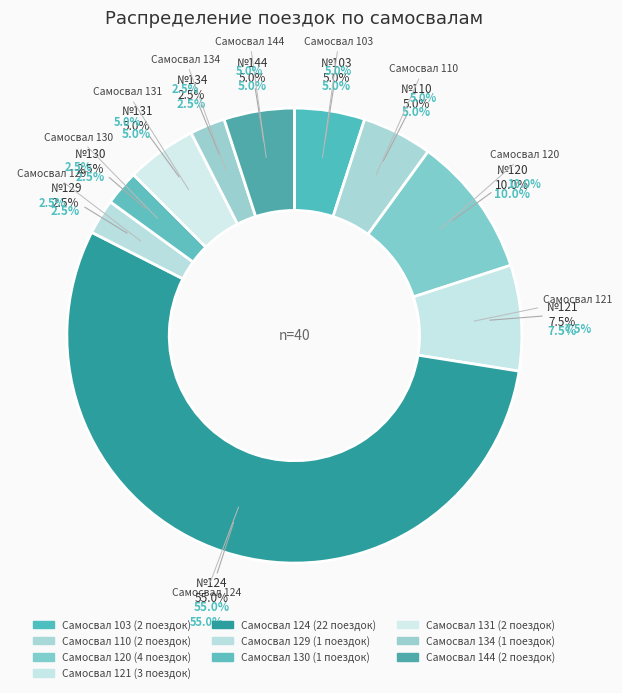

True or false: 134 accounts for 1% of the total.

False